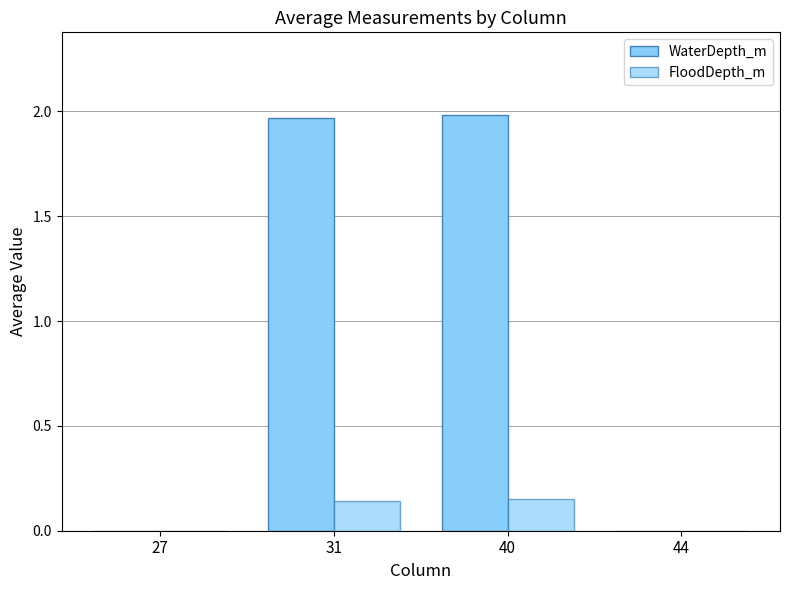

How many groups of bars are there?

4